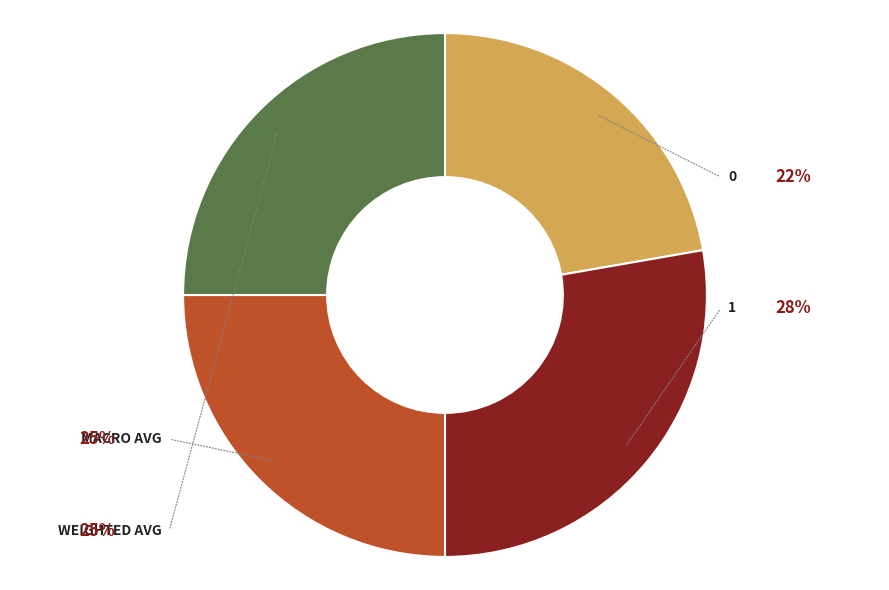

Is there any slice that represents more than half of the pie?

No